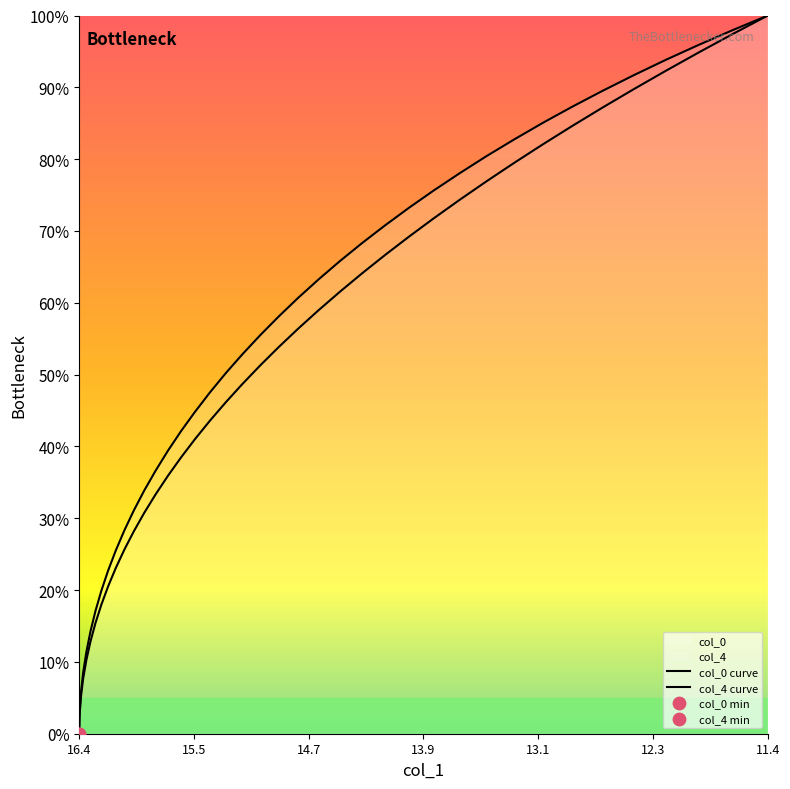

Which series reaches the maximum Y coordinate?

col_0